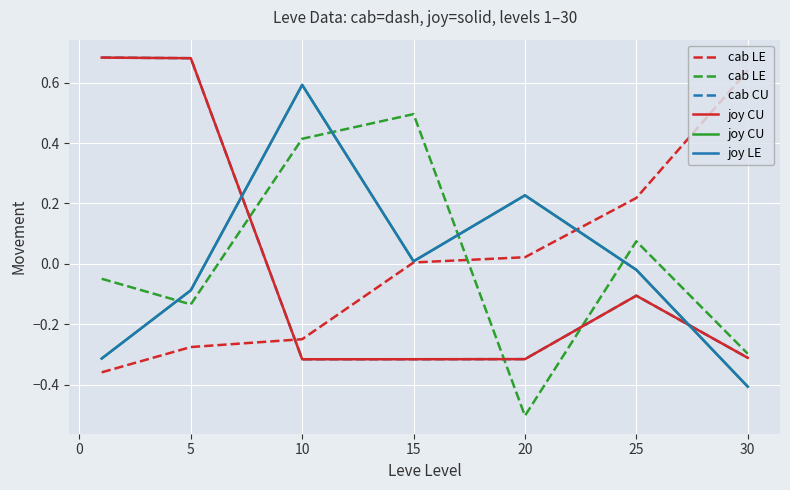

How many data points in joy LE are less than 0?

4